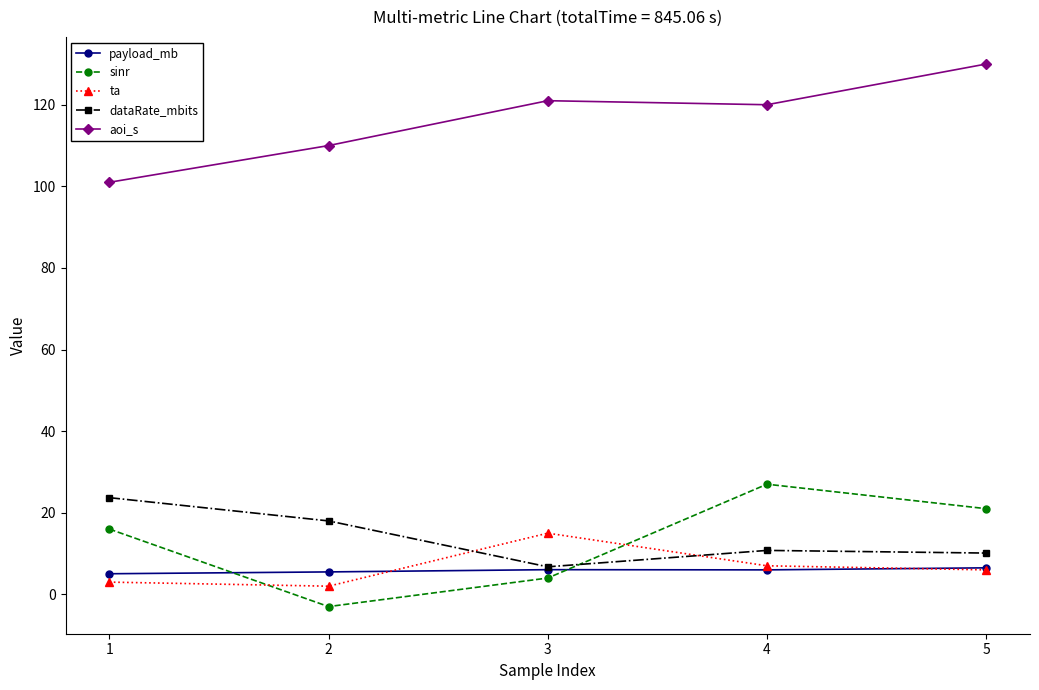

Where do sinr and dataRate_mbits first cross each other?

3 and 4